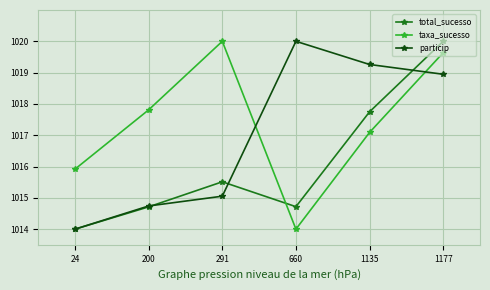

True or false: particip has more than 0 interior local peaks.

True